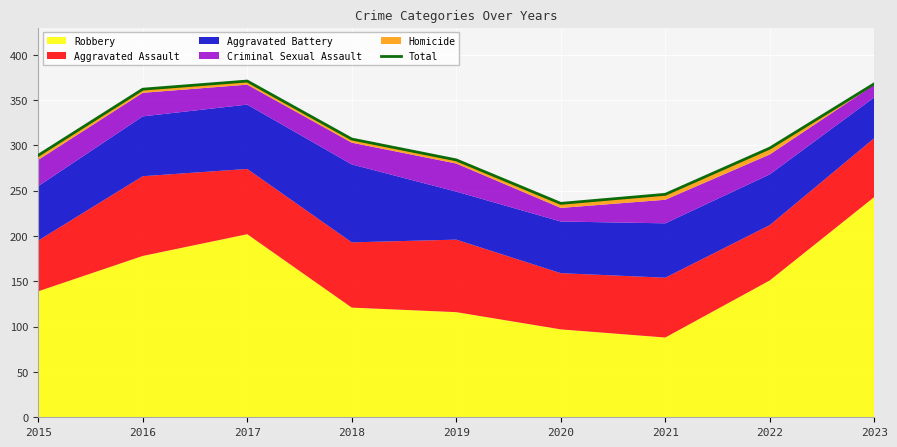

The value at 2016 is 579. True or false?

False